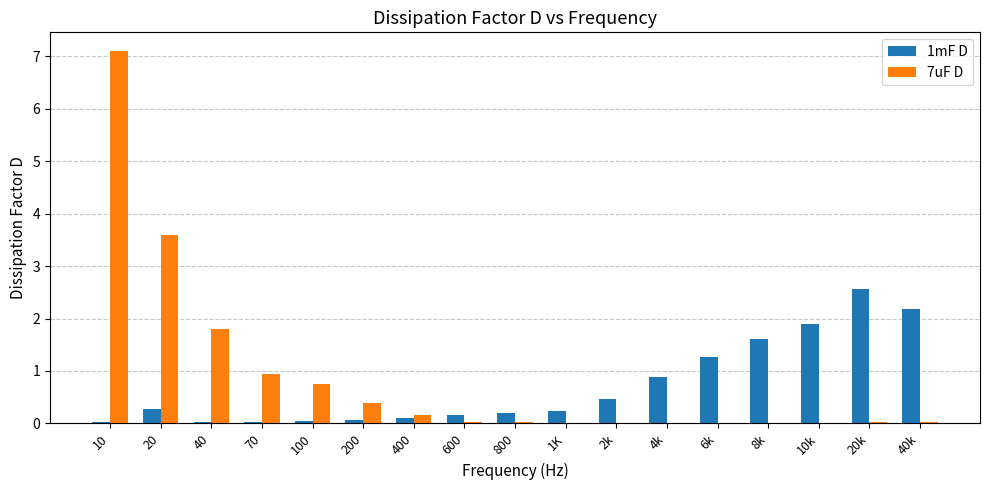

At which label is 7uF D closest to 3?

20